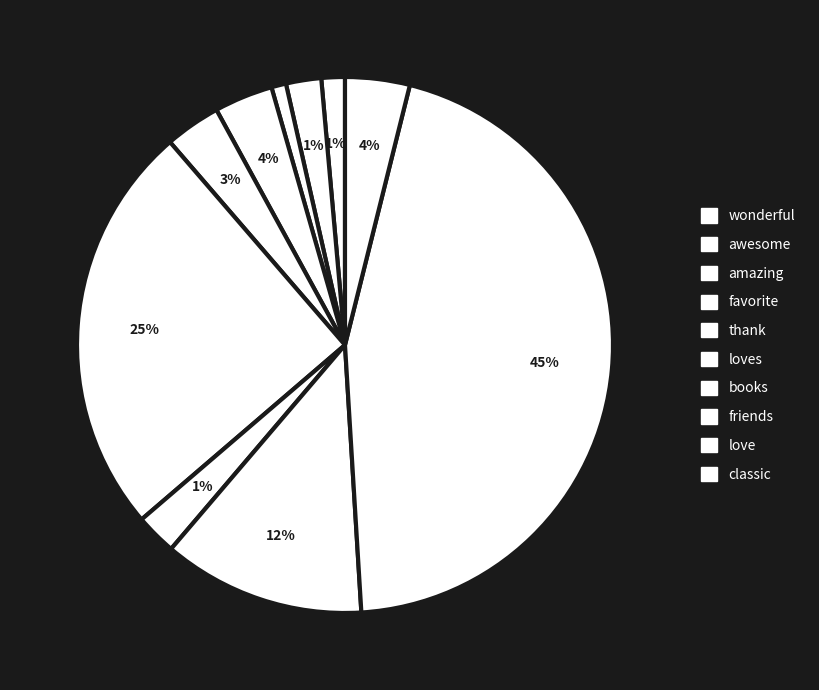

To the nearest percent, what is the difference between the largest and smallest slice percentages?

44%